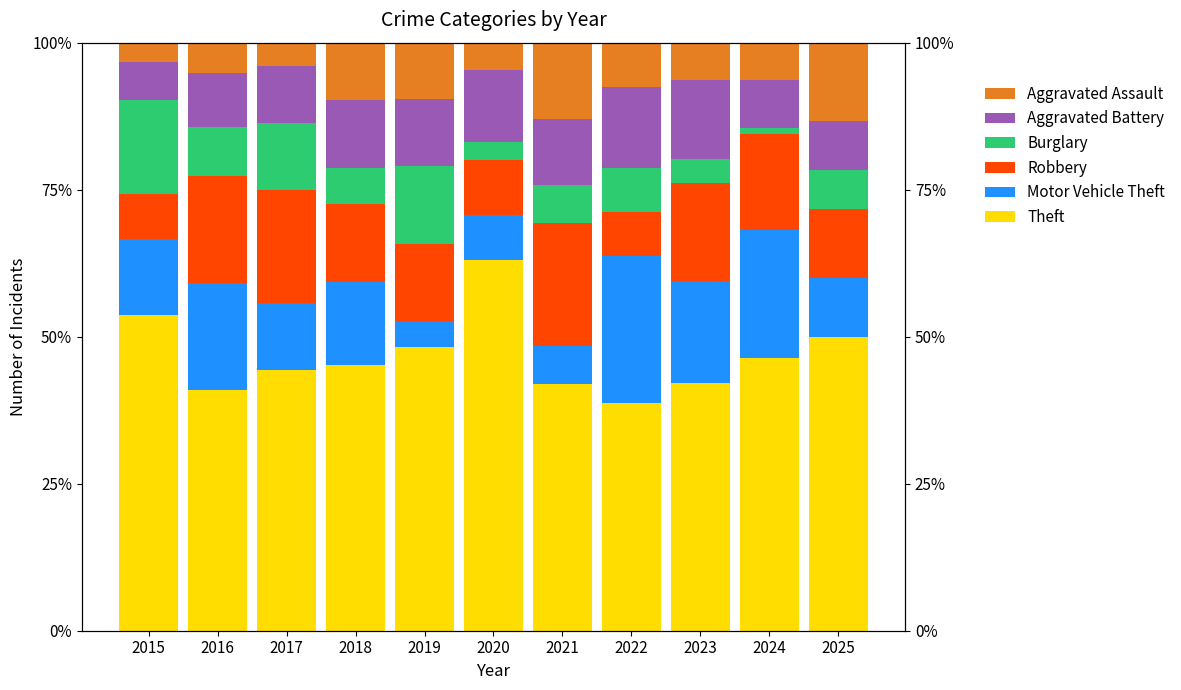

What are all the series names shown in the legend?

Theft, Motor Vehicle Theft, Robbery, Burglary, Aggravated Battery, Aggravated Assault